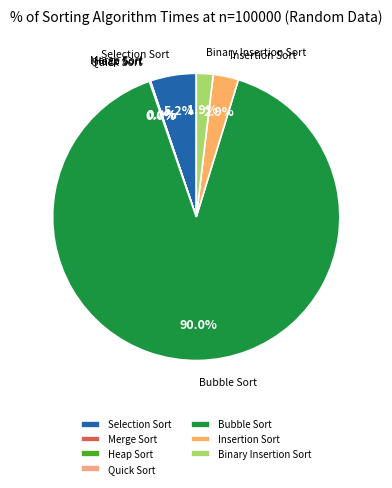

What portion of the pie excludes Insertion Sort?

97.1%